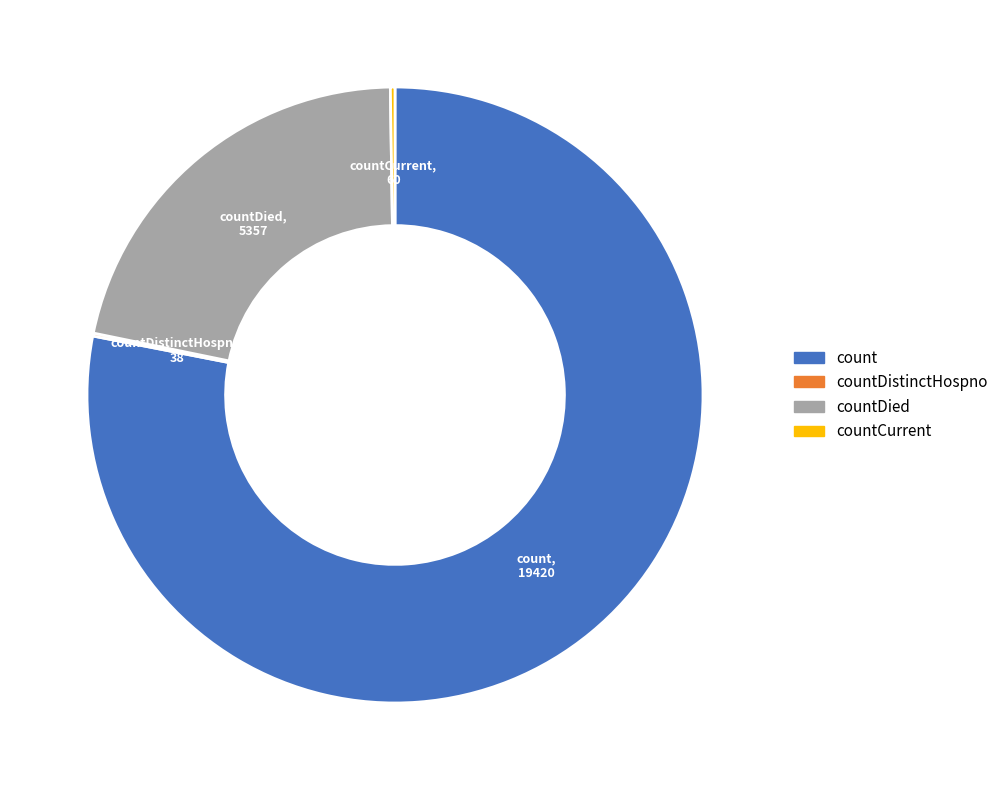

Is there any slice that represents more than half of the pie?

Yes